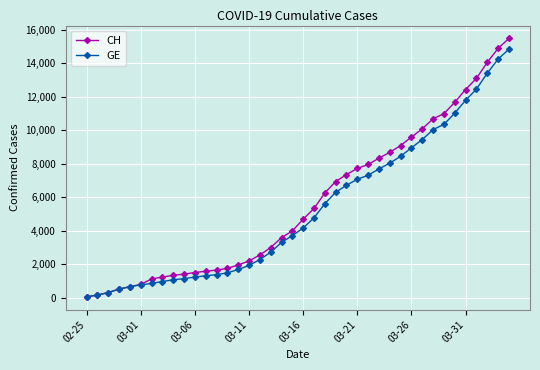

What is the maximum value for GE?

14828